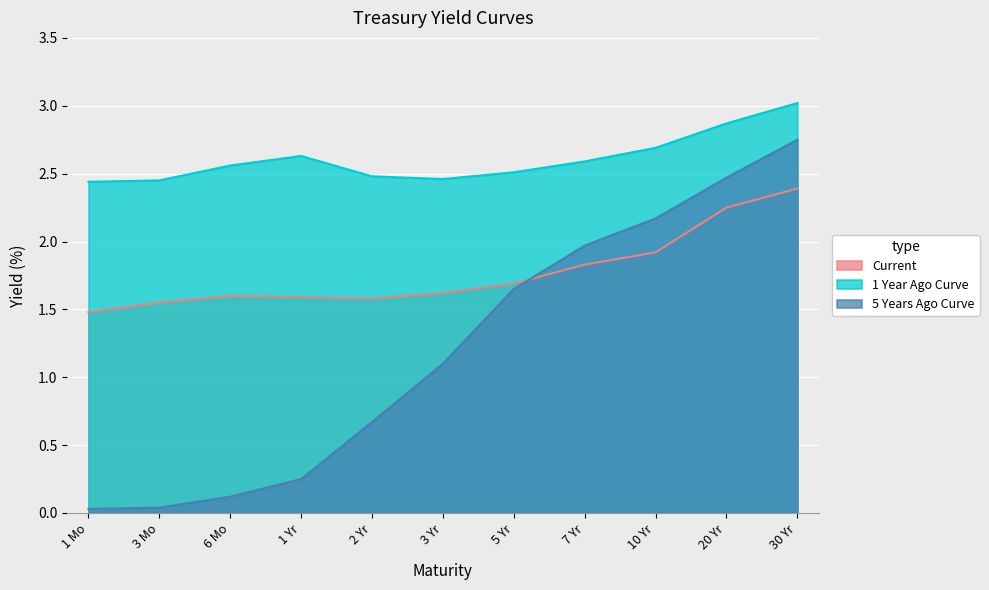

What is the maximum value for Current?

2.4